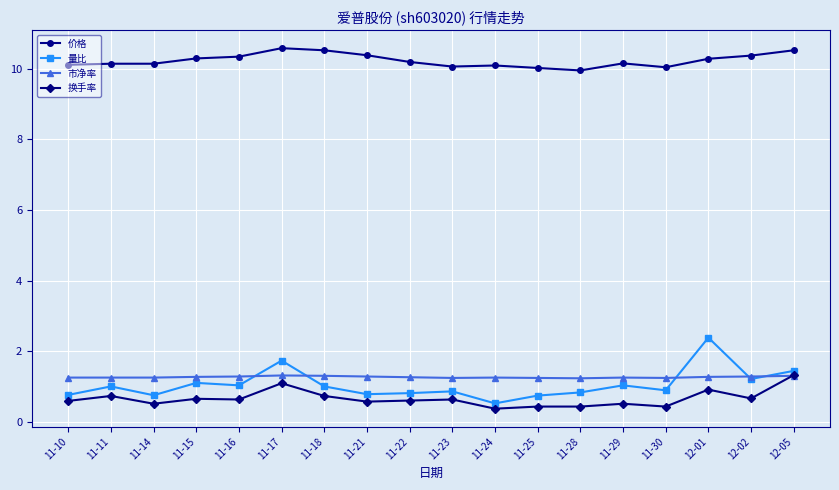

What is the greatest value displayed?

10.6